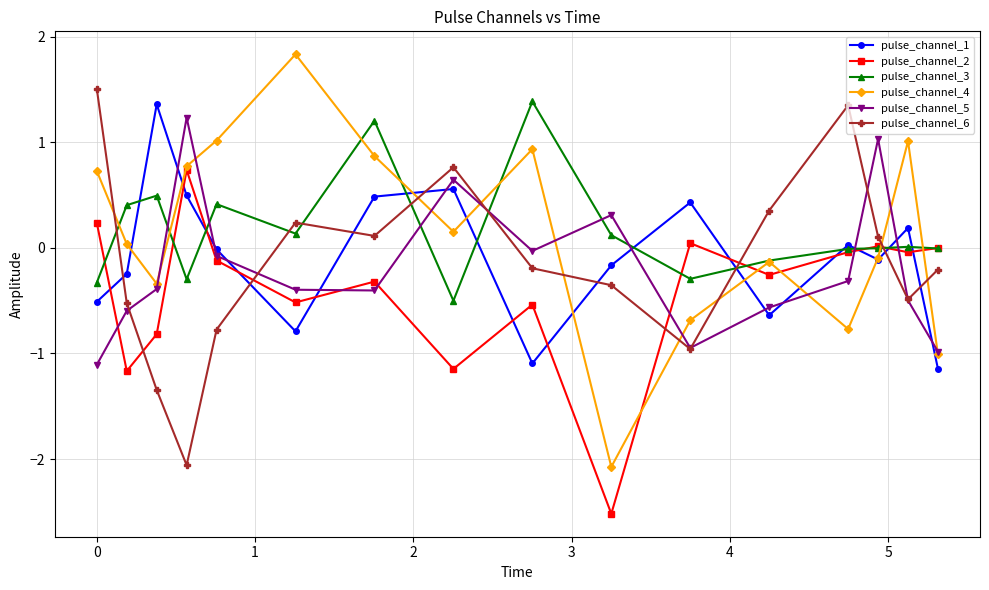

How many interior local valleys does the pulse_channel_6 series have?

4